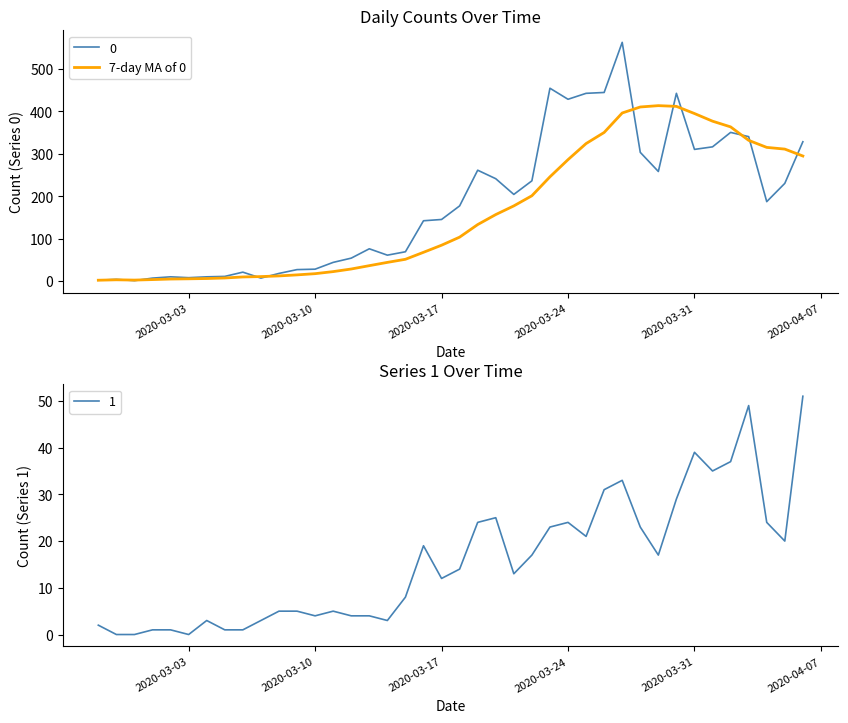

The 1 series shows 4 at 2020-03-10. True or false?

True